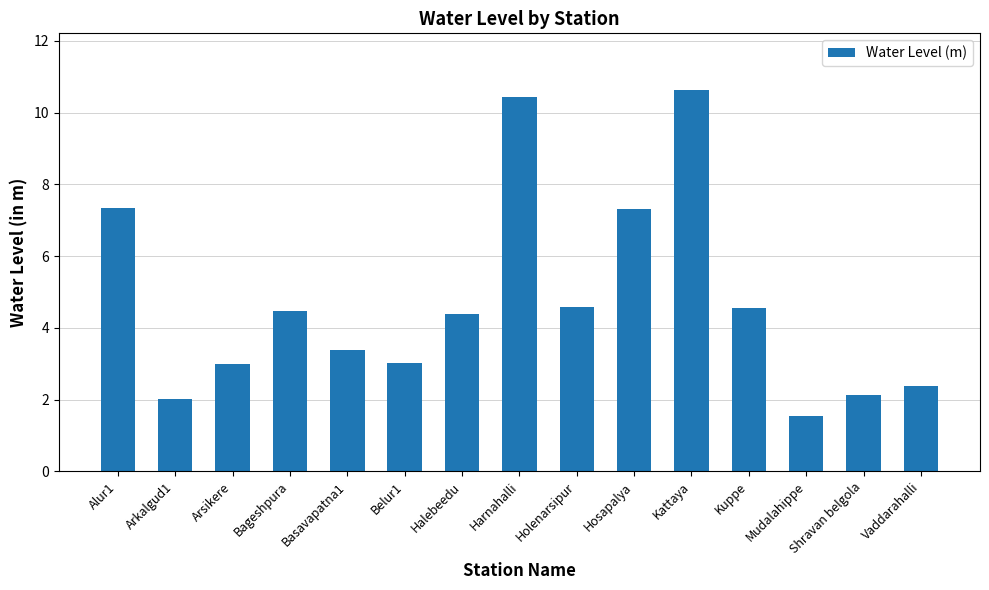

Is it true that the value at Arsikere is 3.0?

True